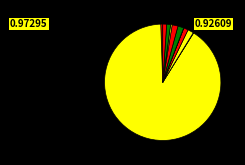

Which slice is the largest?

2